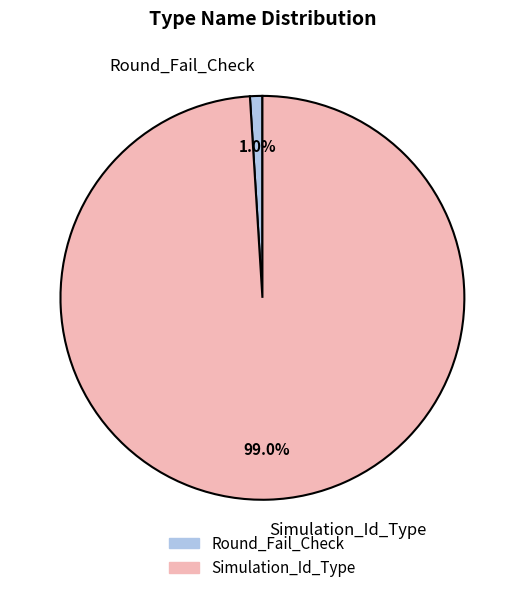

Is it true that Simulation_Id_Type is 89% of the pie?

False